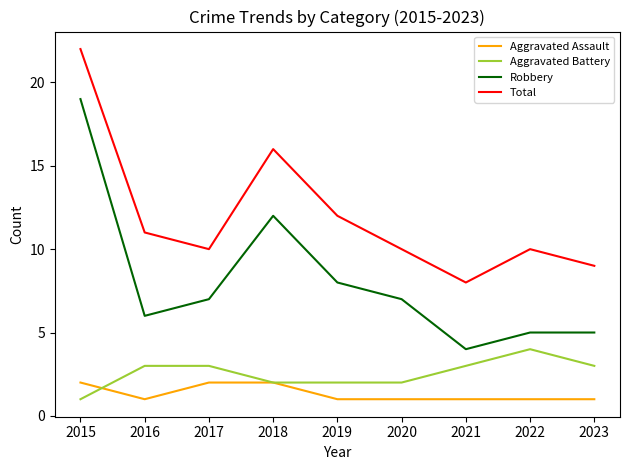

What is the total value across all series at 2023?

18